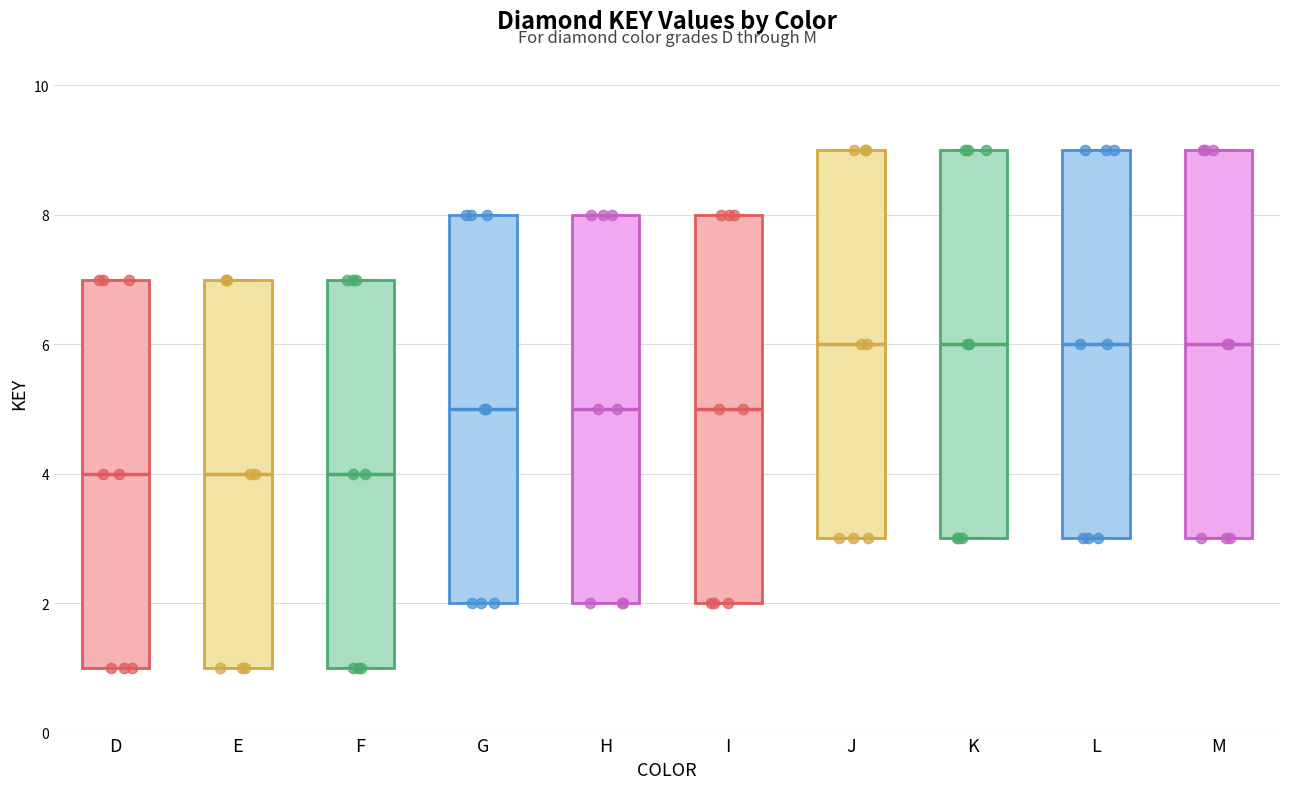

Where is the lower edge of the box for L on the y-axis? The values are not printed on the chart, so give them approximately, as read against the axis.

3